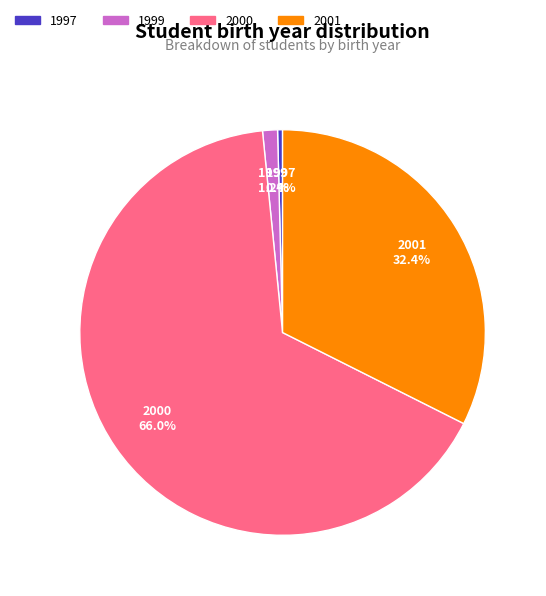

Which category has the smallest portion of the pie?

1997